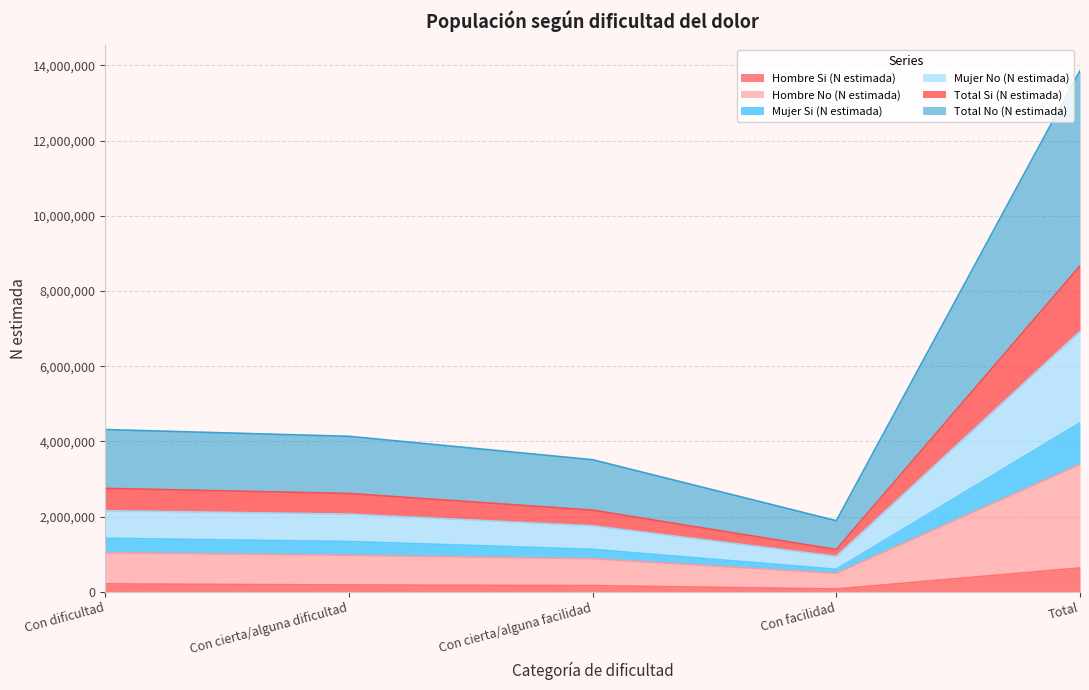

Which series has the largest total across all categories?

Total No (N estimada)